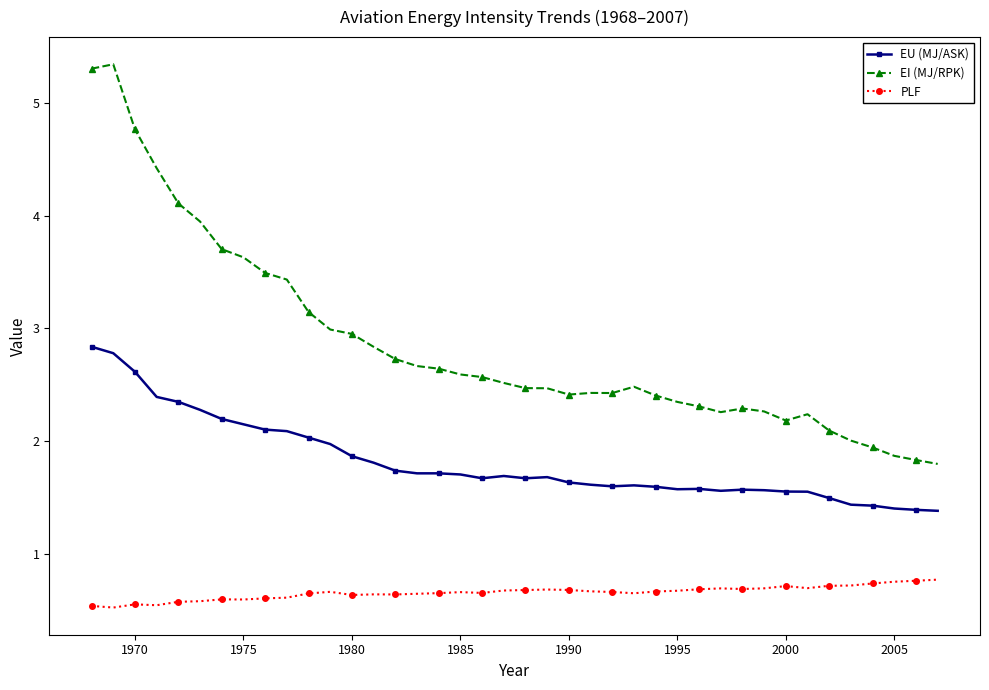

Does the chart have visible grid lines?

No